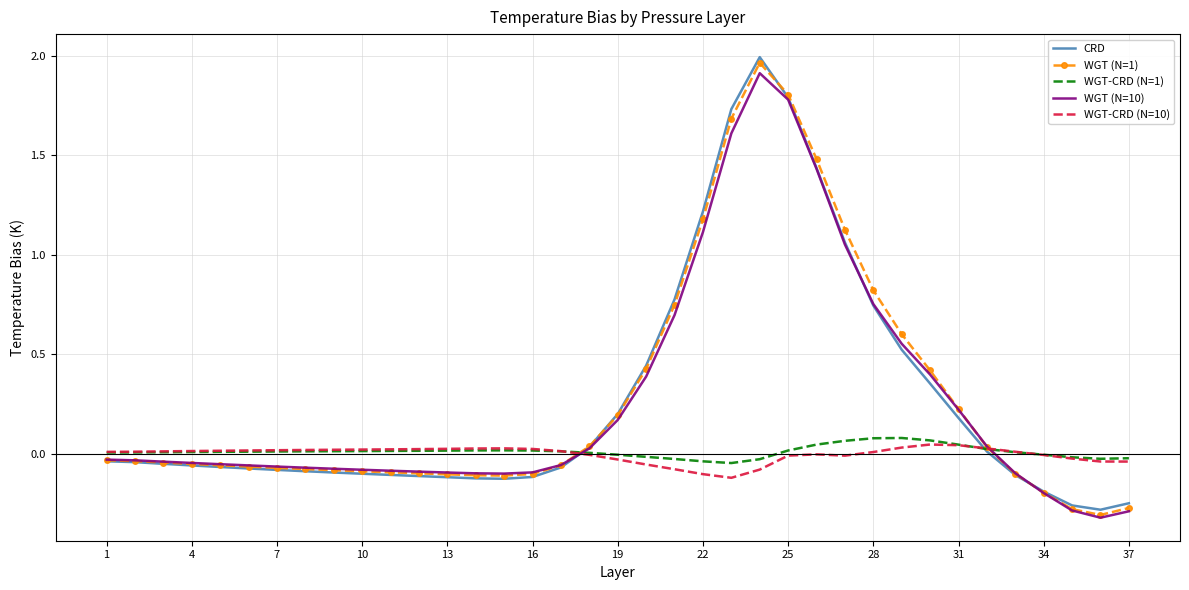

Which series has the largest range (max minus min)?

CRD